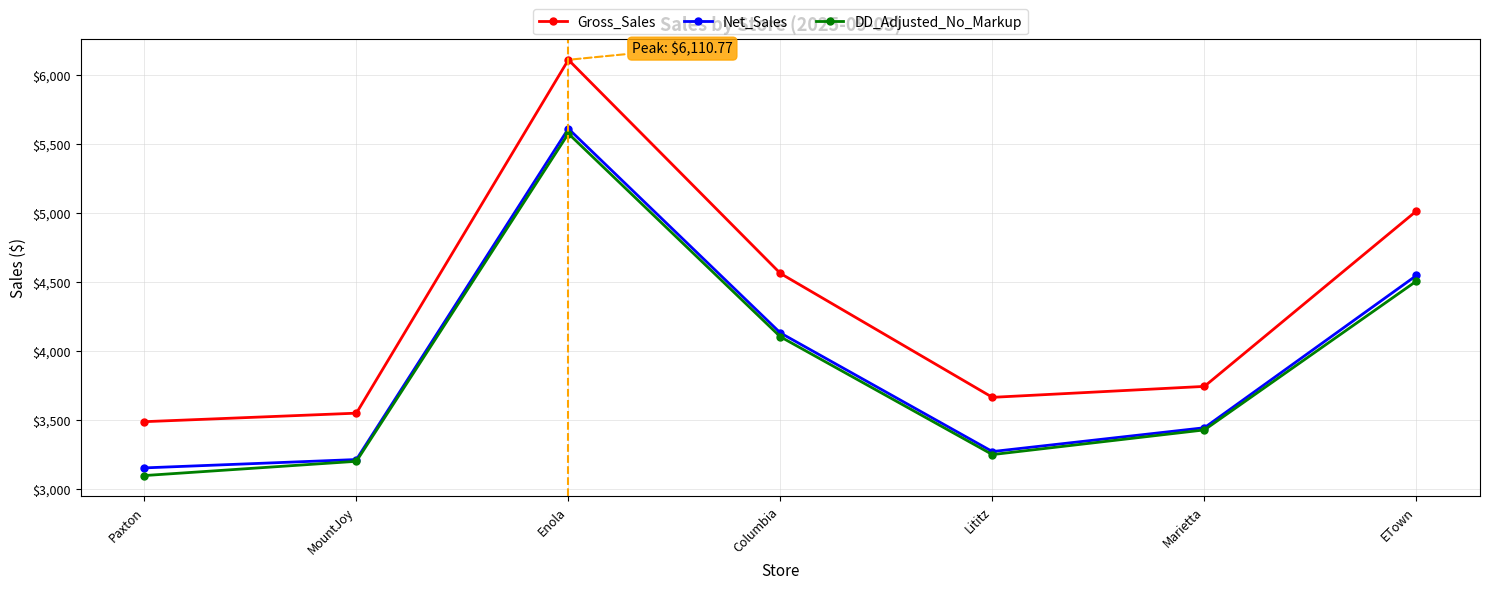

True or false: DD_Adjusted_No_Markup and Gross_Sales intersect in this chart.

False